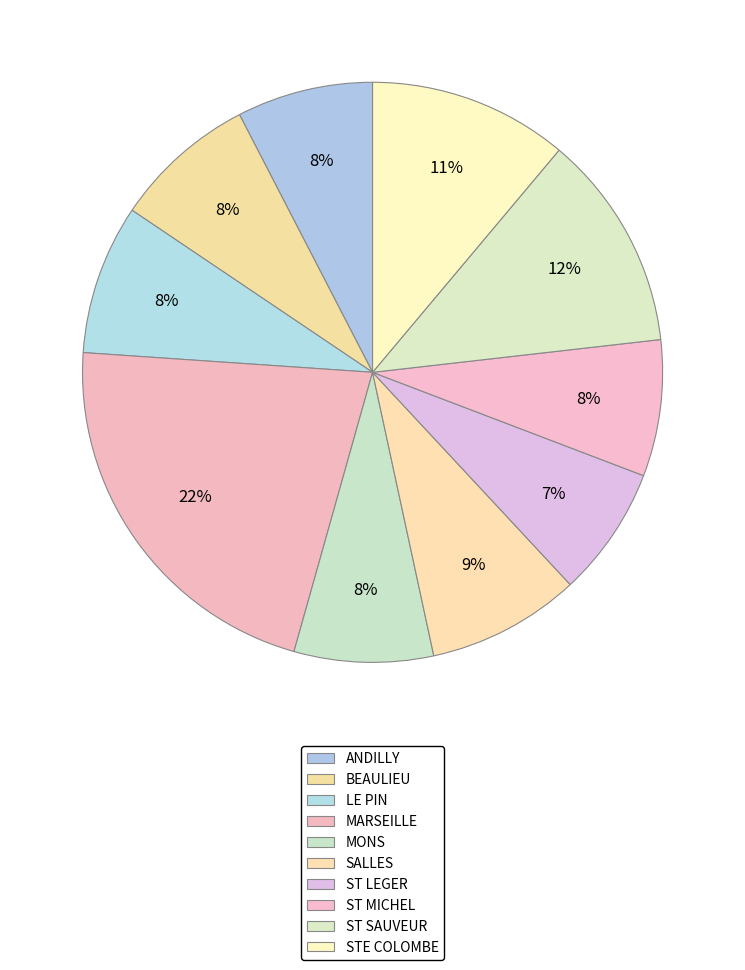

What percentage is the STE COLOMBE slice, to the nearest percent?

11%